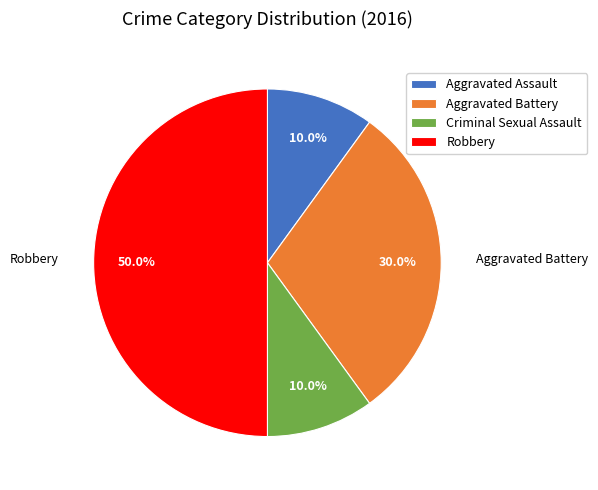

Combined, do Aggravated Assault and Aggravated Battery account for over 50%?

No